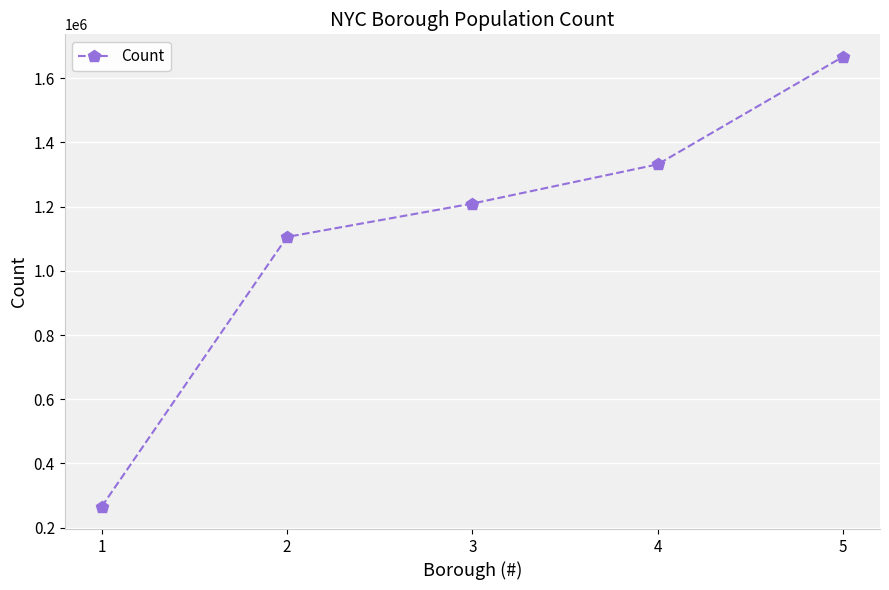

True or false: there are more than 0 points higher than both neighbors.

False